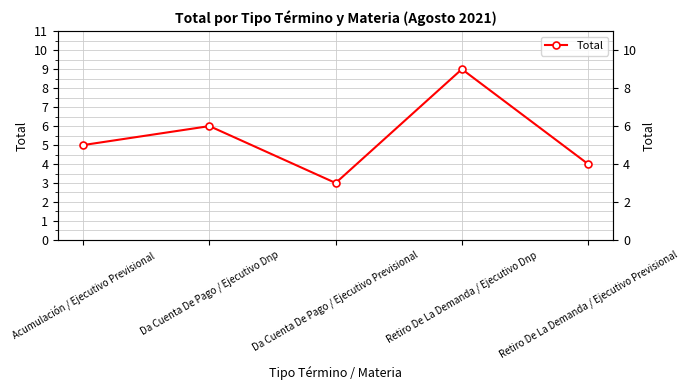

At which label is the value closest to 6?

Da Cuenta De Pago / Ejecutivo Dnp